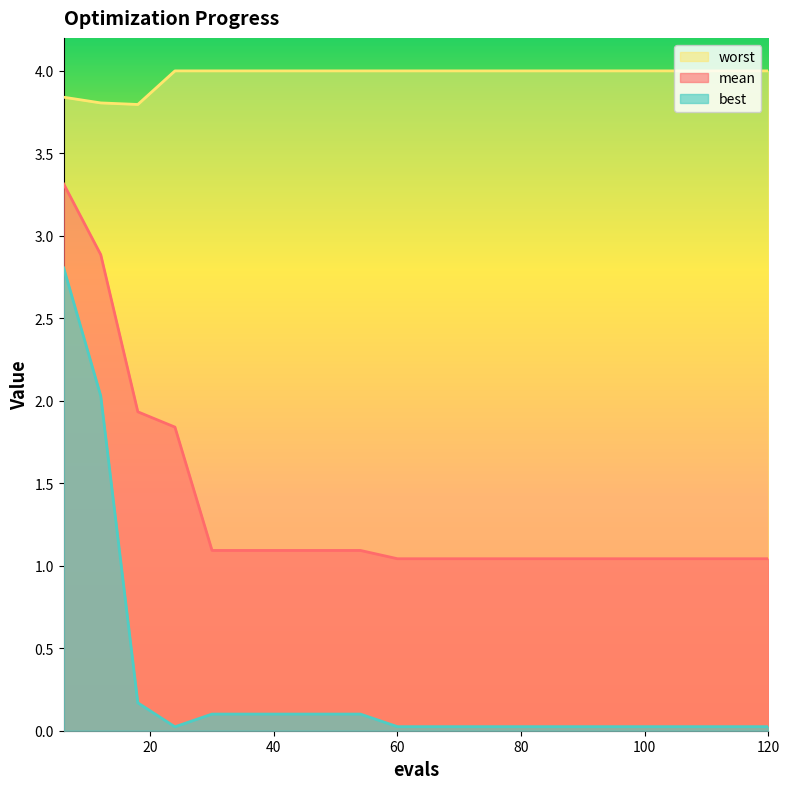

At how many categories does at least one series exceed 1?

20